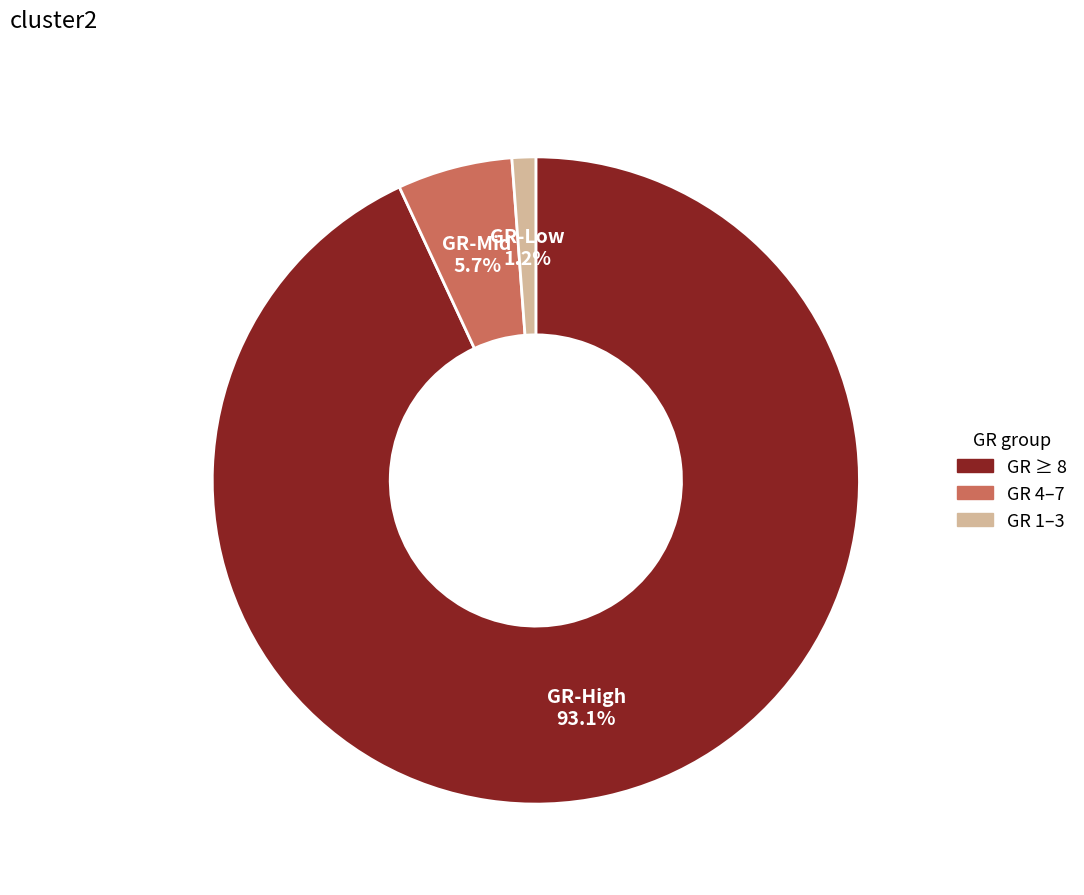

Is there a majority slice in this chart?

Yes